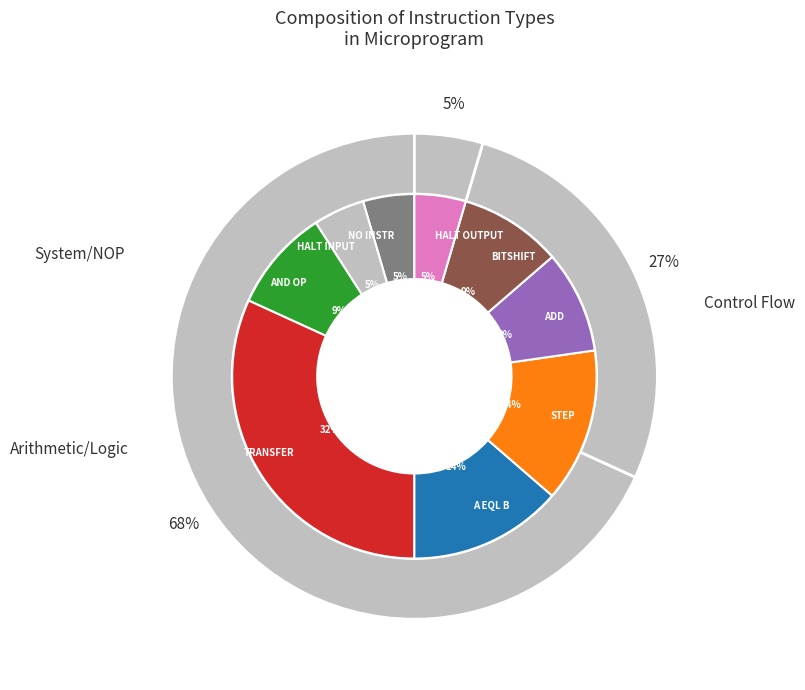

To the nearest percent, what is the combined percentage of A EQL B and AND OP?

24%